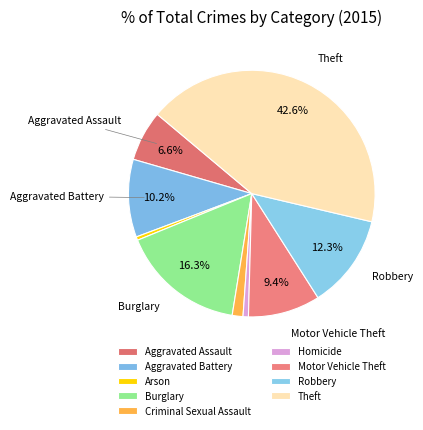

Which slice is the largest?

Theft